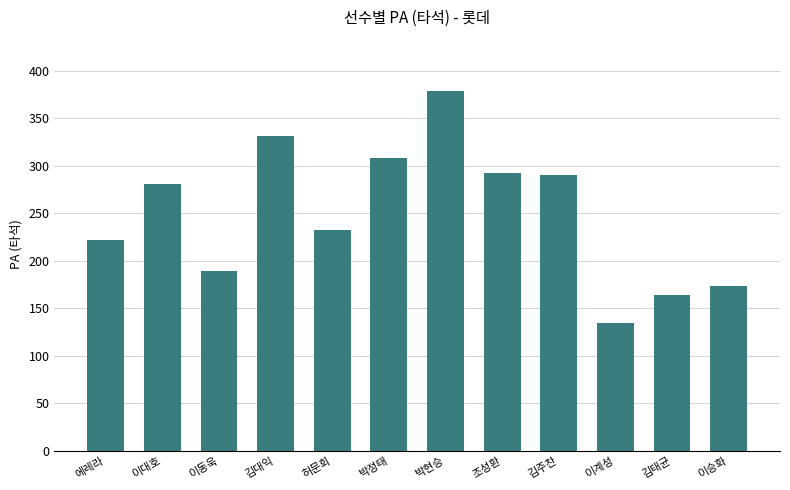

Is it true that the value at 김태균 is 271?

False